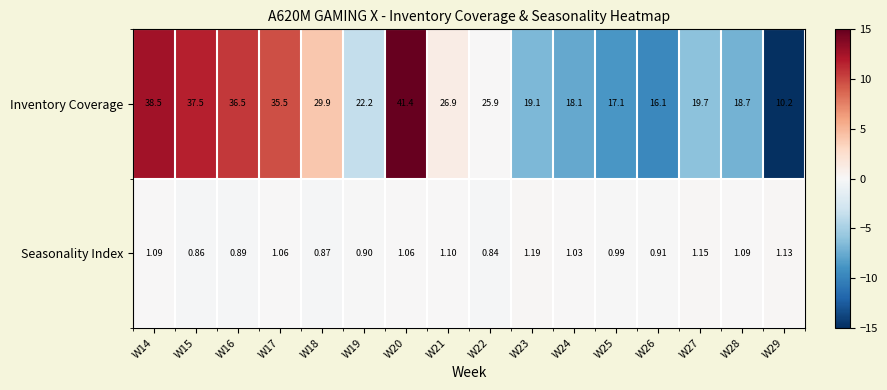

Which series has the largest range (max minus min)?

Inventory Coverage